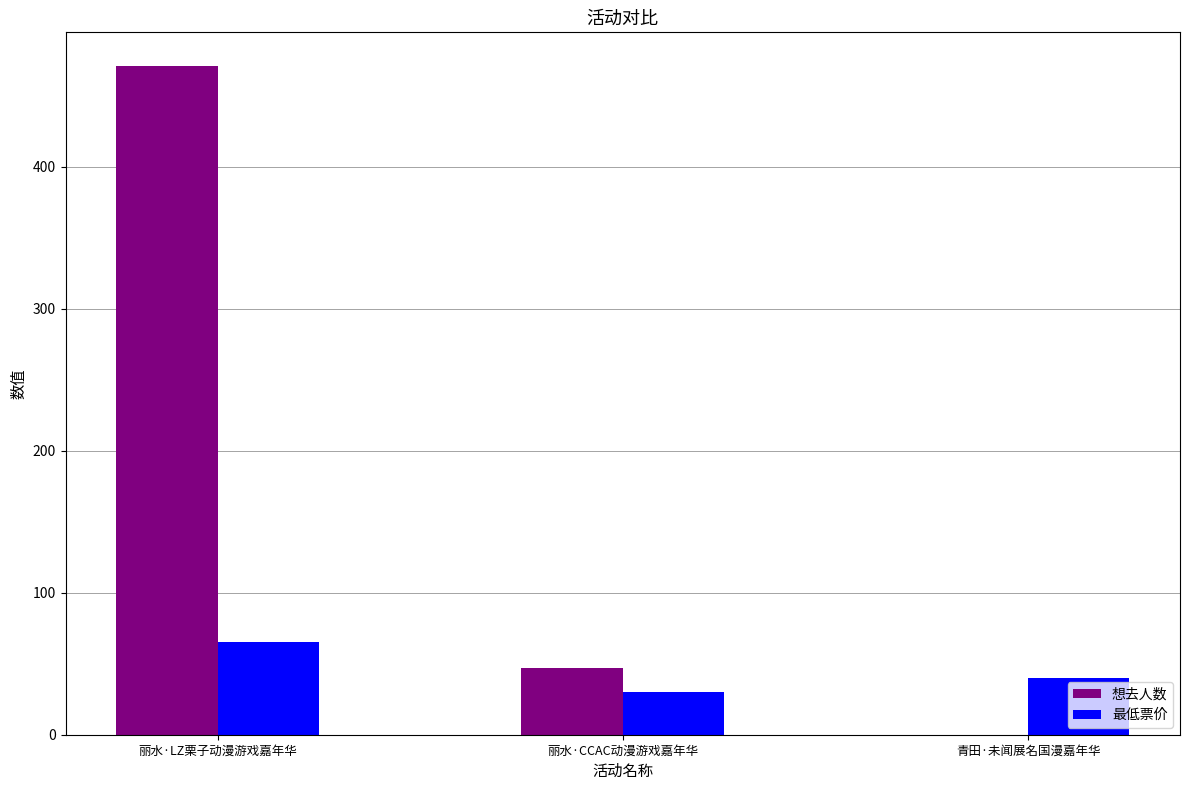

Is the value of 想去人数 at 丽水·LZ栗子动漫游戏嘉年华 greater than the value of 最低票价 at 丽水·LZ栗子动漫游戏嘉年华?

Yes